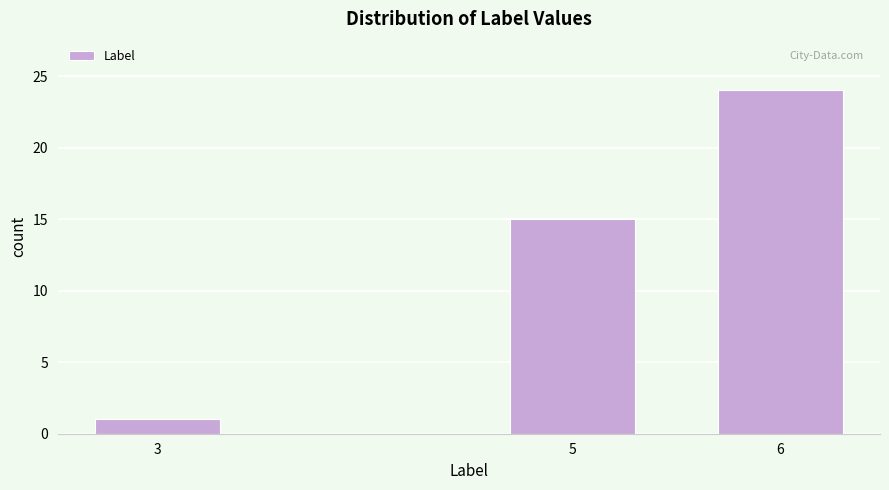

Reading left to right, list all the values displayed in this chart.

3=1	5=15	6=24